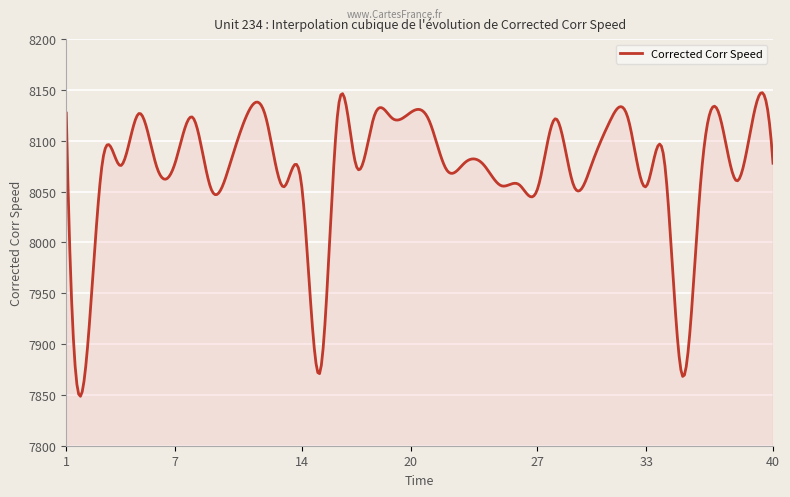

What is the average value?

8072.0